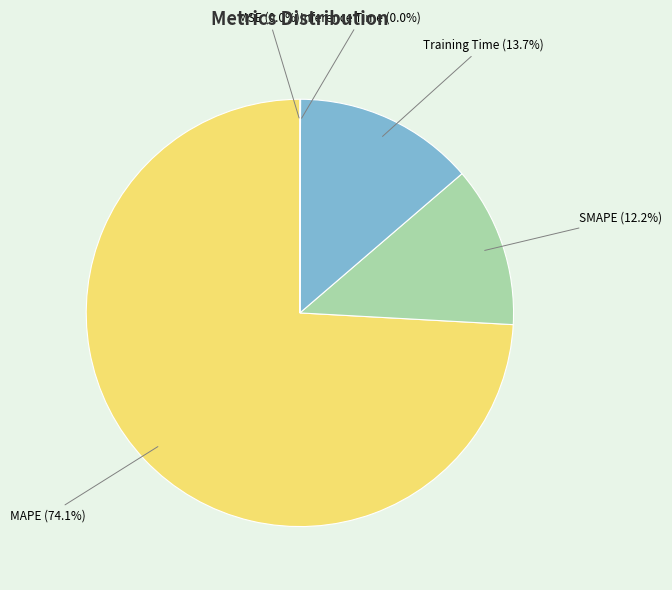

Which category accounts for the majority?

MAPE